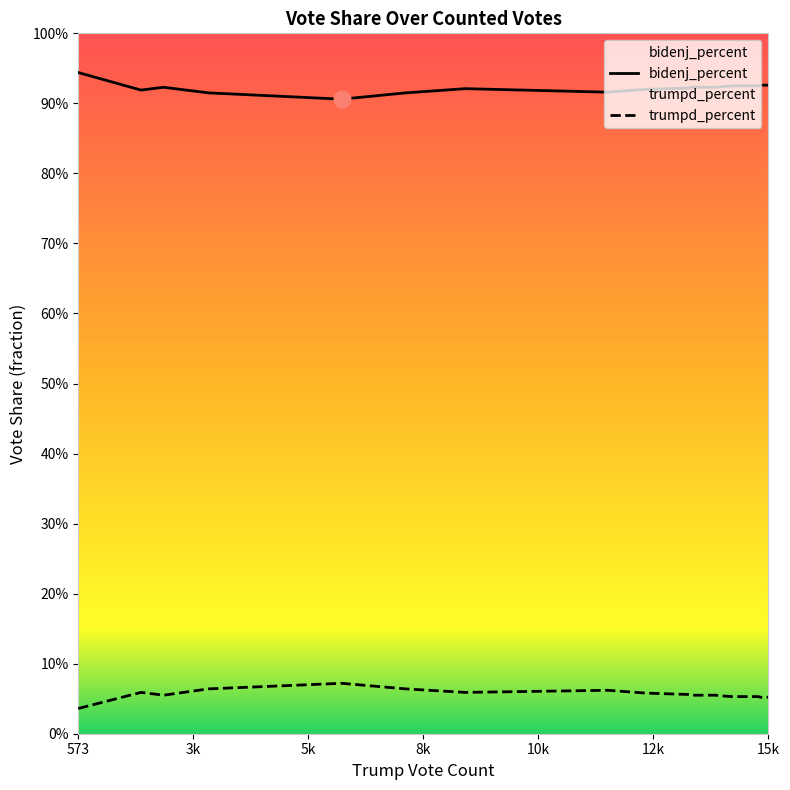

The trumpd_percent series shows 0.1 at 7. True or false?

False